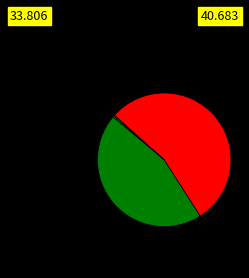

Is there any slice that represents more than half of the pie?

Yes